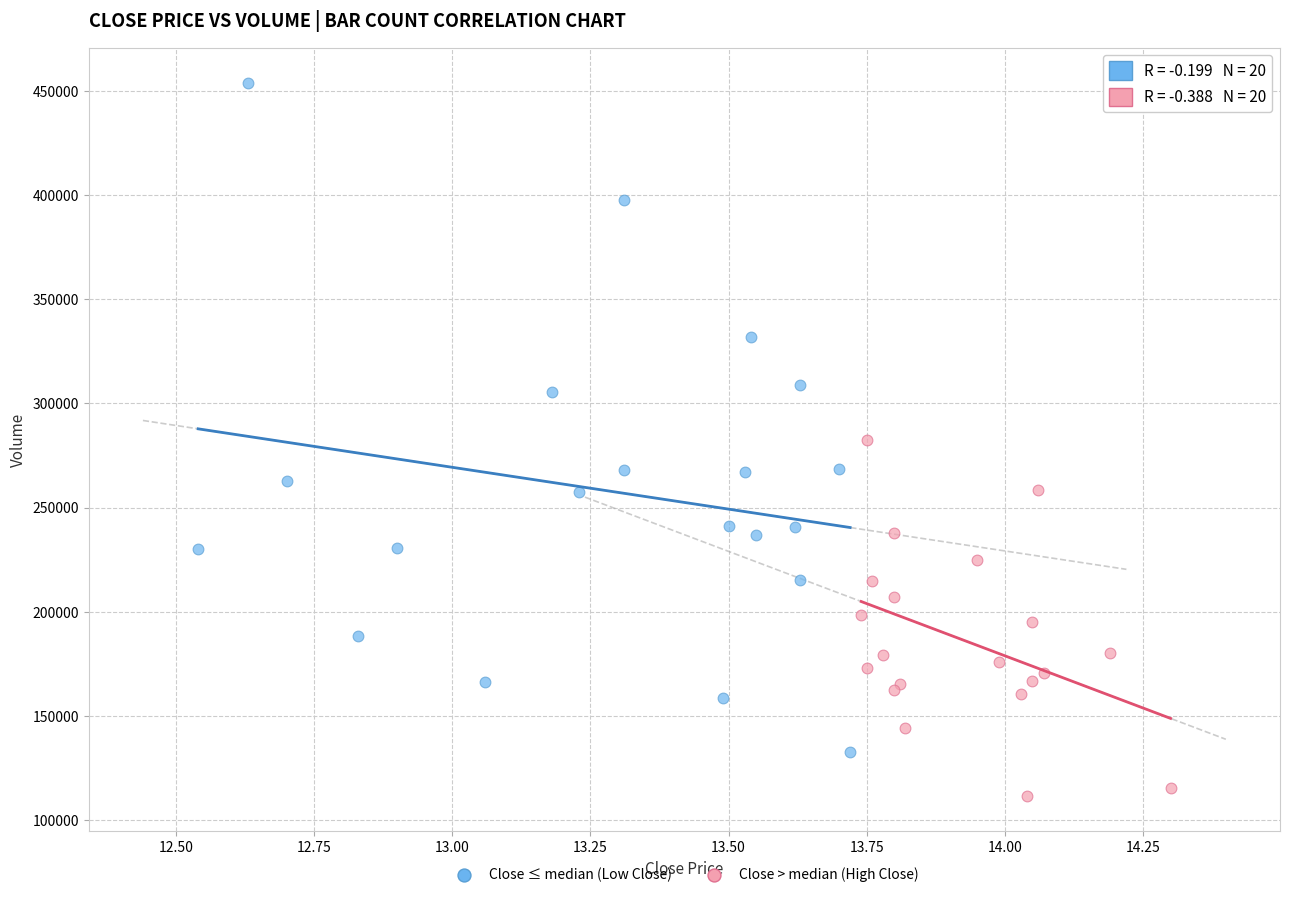

Which series reaches the maximum Y coordinate?

Close ≤ median (Low Close)